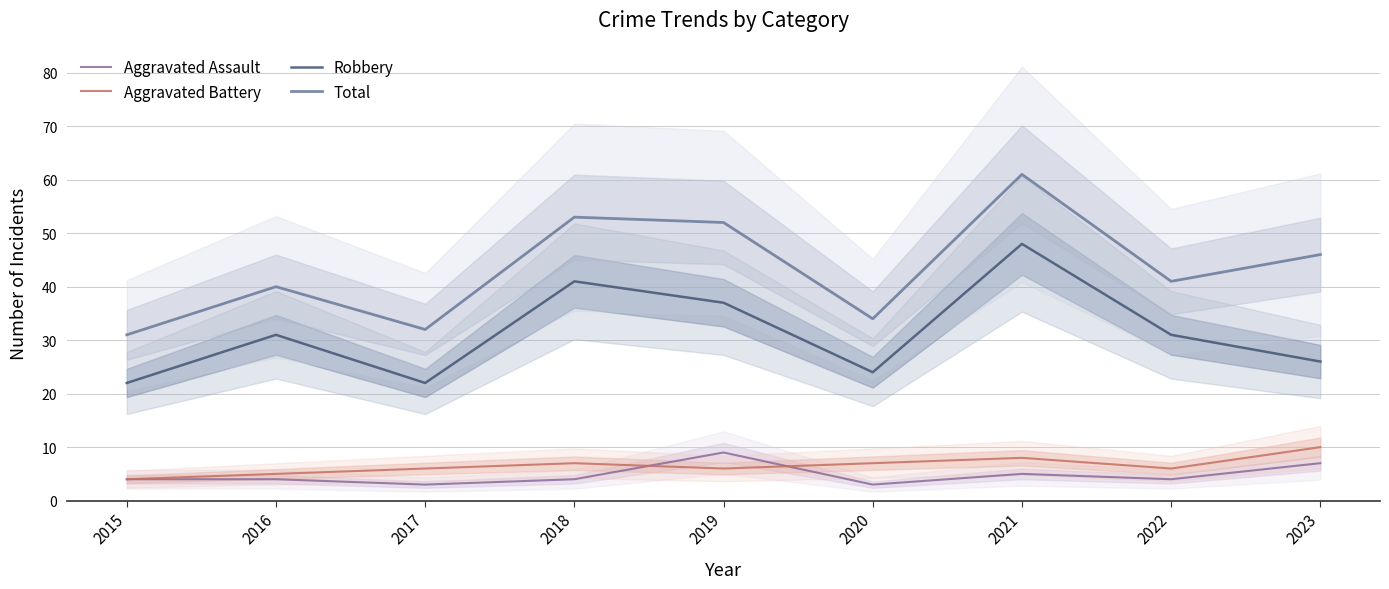

What is the value of the Robbery point at the 6th from the left?

24